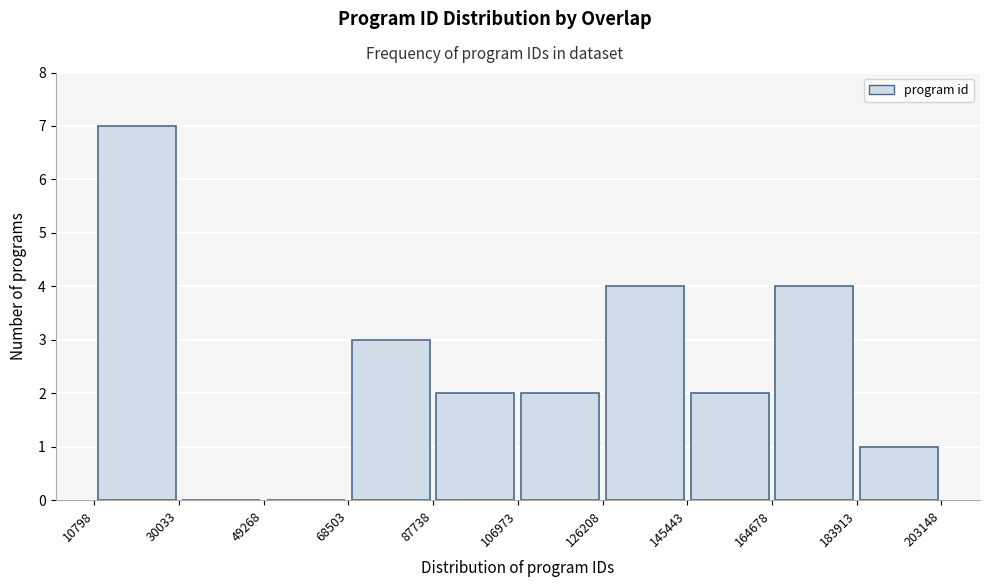

Reading left to right, list every bar in this chart as the range it spans on the x-axis followed by its height. The values are not printed on the chart, so give them approximately, as read against the axis.

10798 to 30033: 7
30033 to 49268: 0
49268 to 68503: 0
68503 to 87738: 3
87738 to 106973: 2
106973 to 126208: 2
126208 to 145443: 4
145443 to 164678: 2
164678 to 183913: 4
183913 to 203148: 1